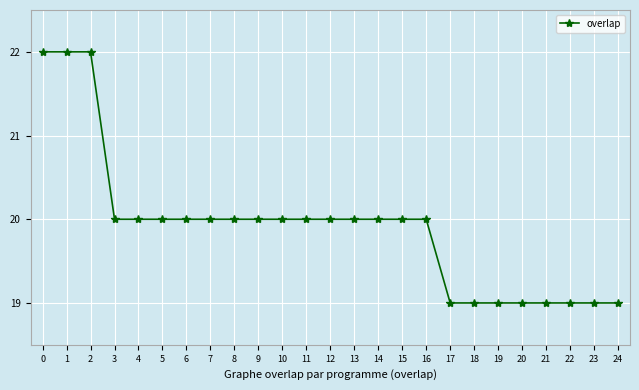

What is the value of the 22nd point from the left?

19